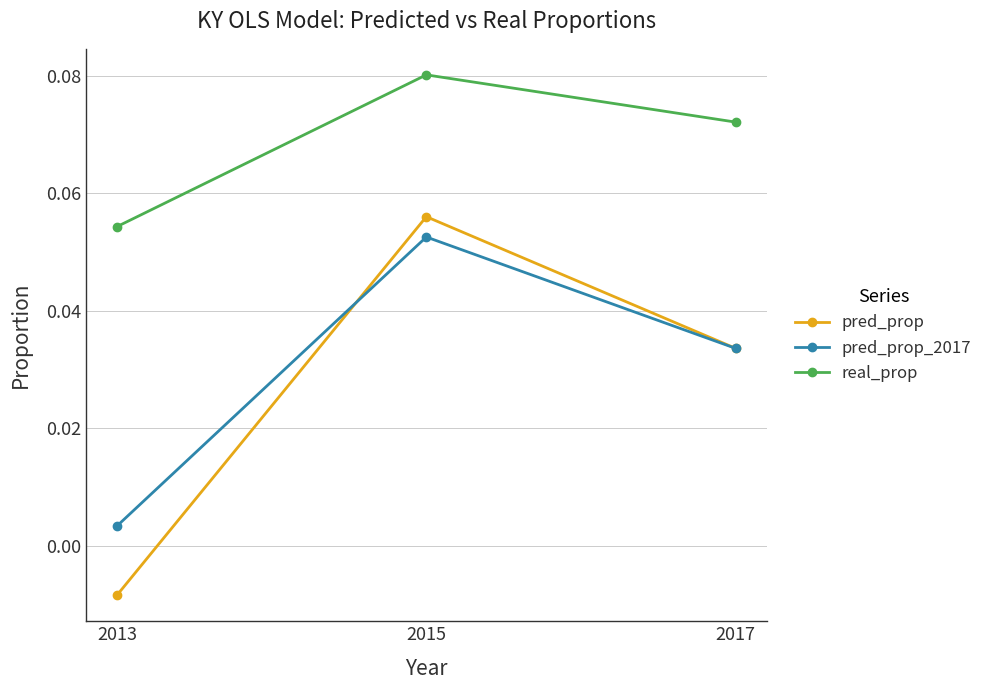

List the labels in order of pred_prop_2017 value, smallest first.

2013, 2017, 2015